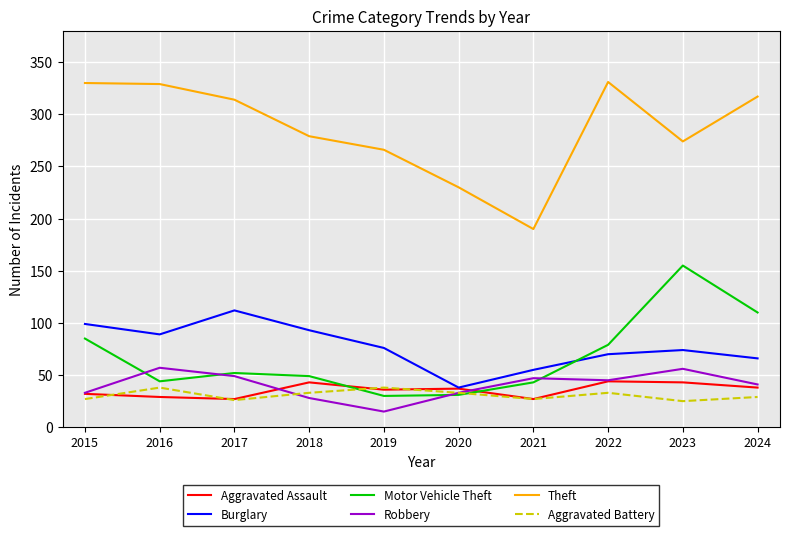

Does the chart display data point markers on the line(s)?

No